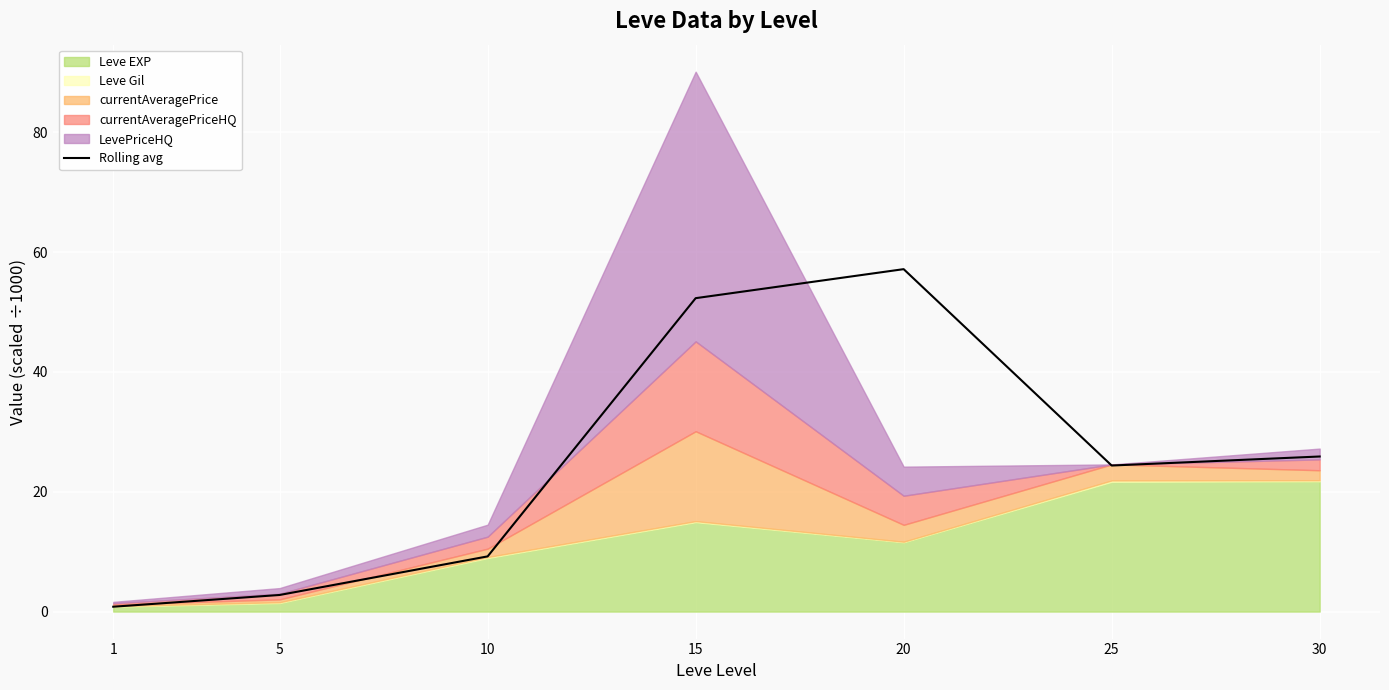

At which label is the value closest to 28?

30